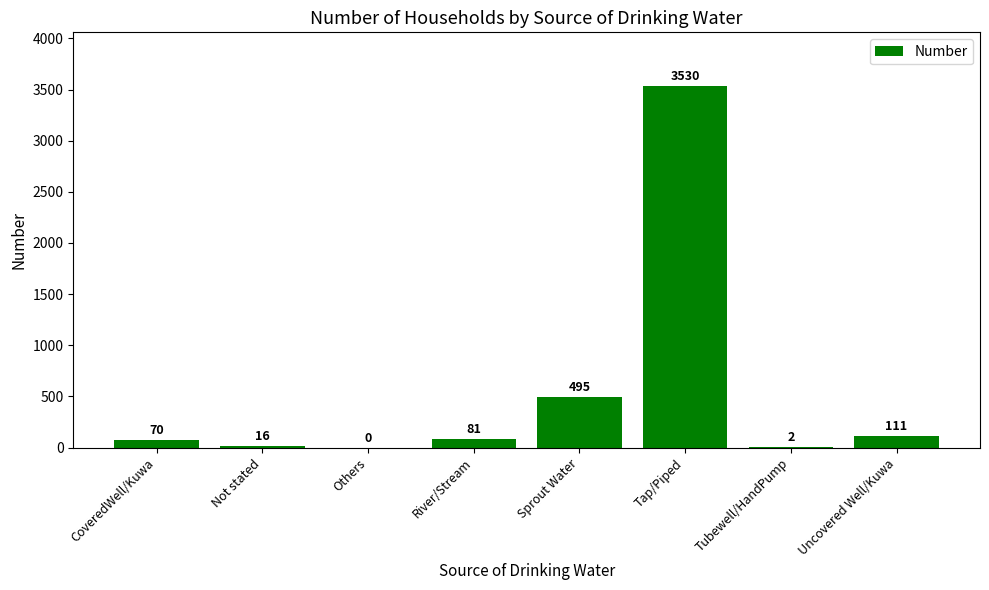

What is the difference between the values at Uncovered Well/Kuwa and Others?

111